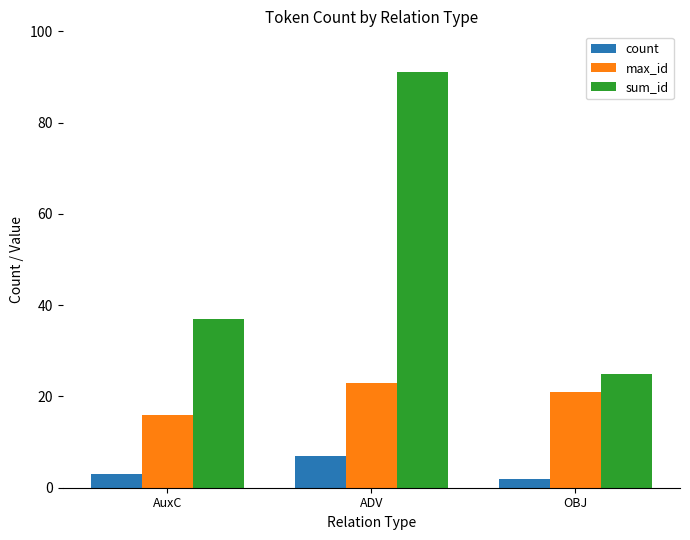

Reading left to right, transcribe all the data shown in this chart.

count: 3	7	2
max_id: 16	23	21
sum_id: 37	91	25